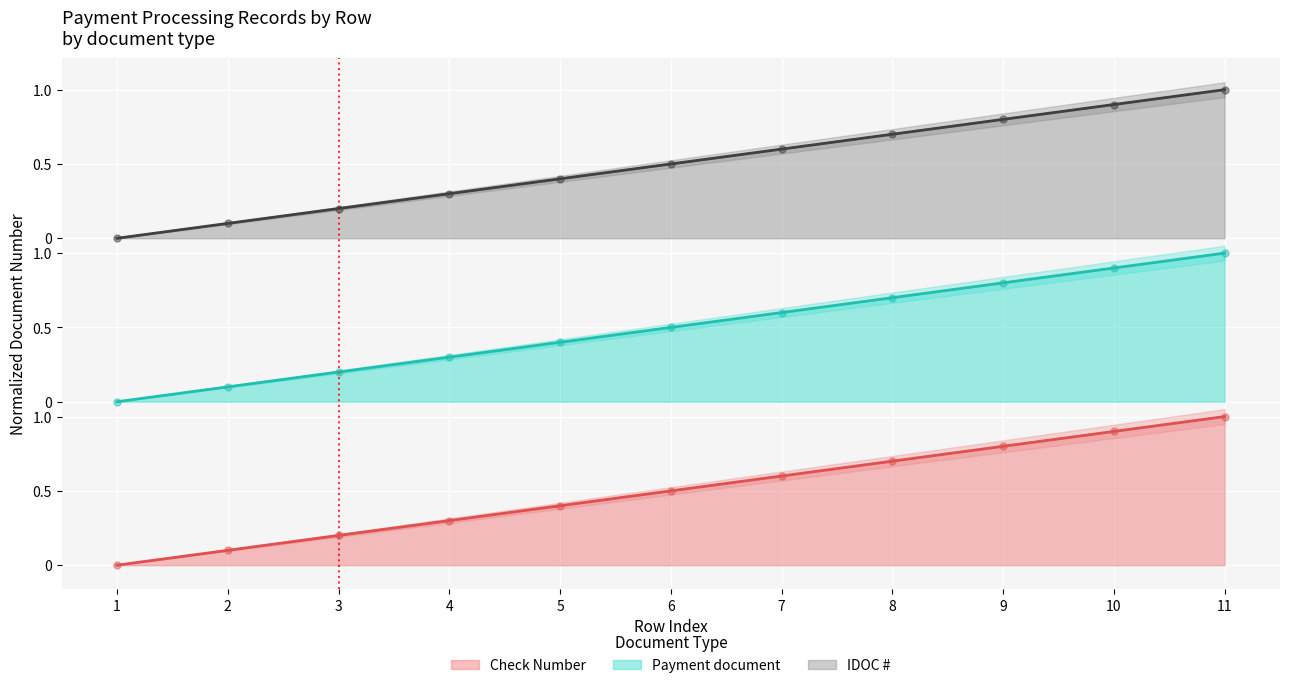

What are all the series names shown in the legend?

Check Number, Payment document, IDOC #